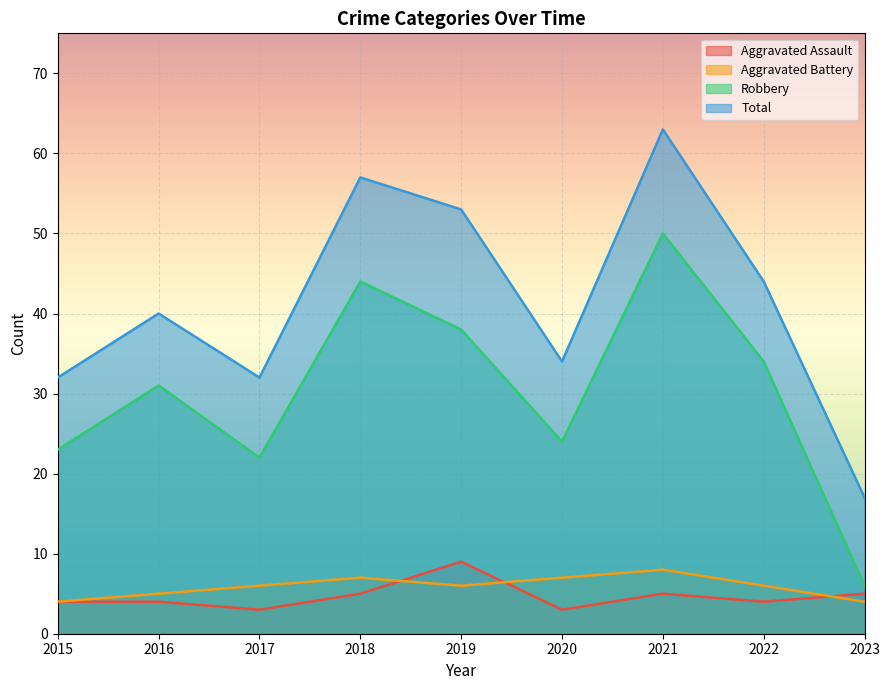

Rank the series at 2017 from highest to lowest value.

Total, Robbery, Aggravated Battery, Aggravated Assault